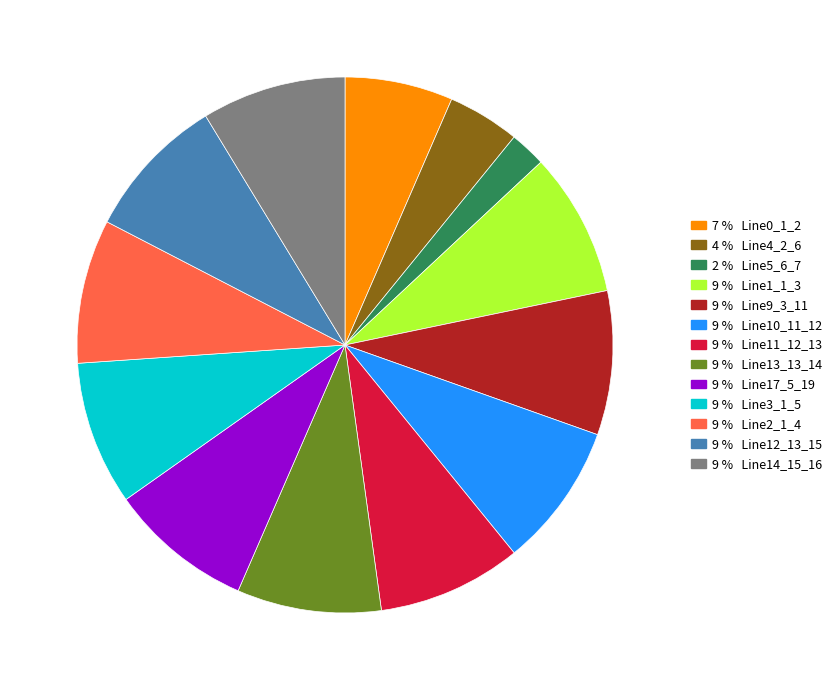

Does any single category account for the majority?

No